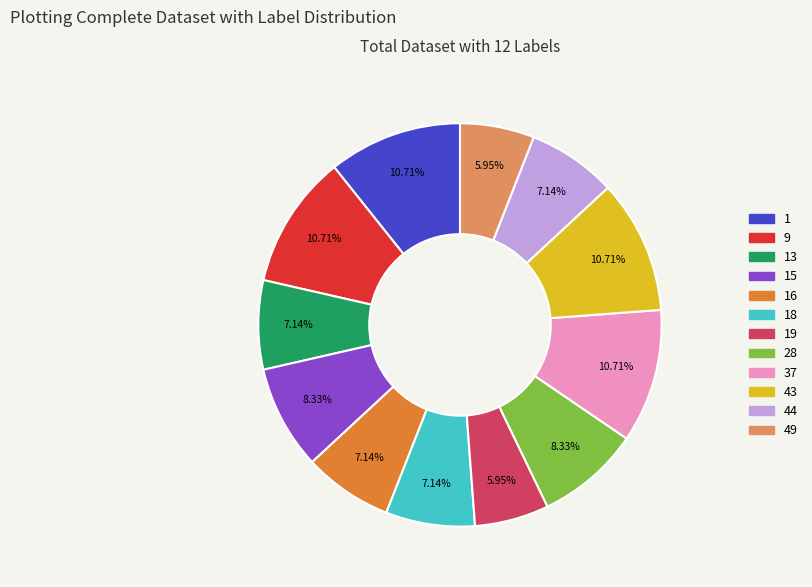

Is there any slice that represents more than half of the pie?

No